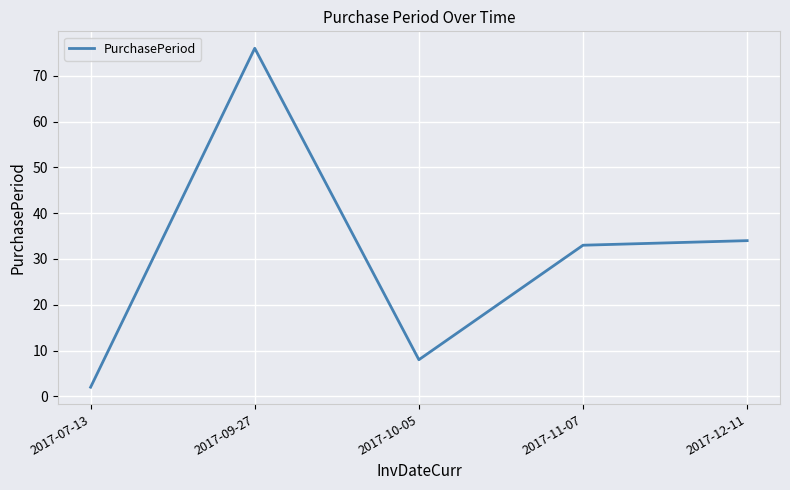

Reading right to left, what are all the values shown in this chart?

34	33	8	76	2